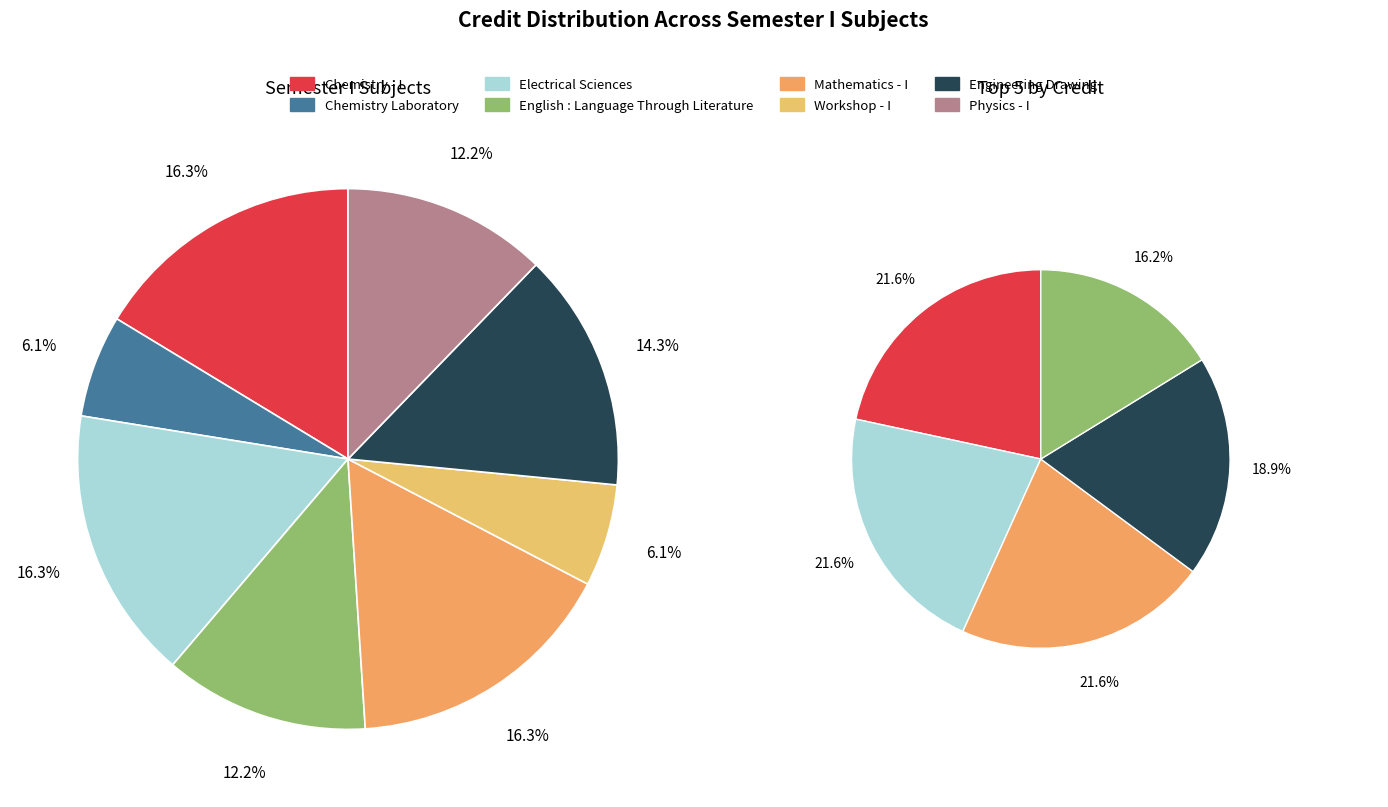

To the nearest percent, what is the average slice percentage?

12%